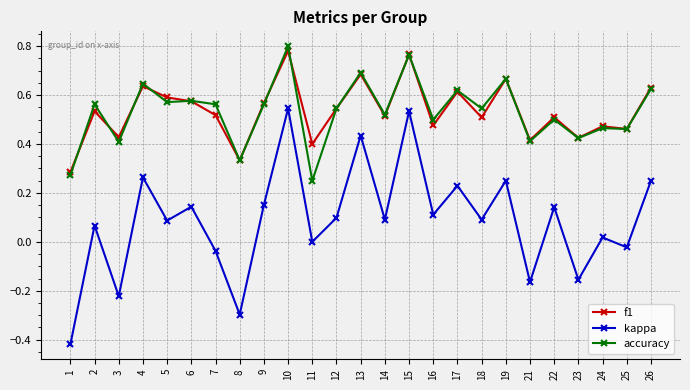

The f1 series shows 0.4 at 11. True or false?

True